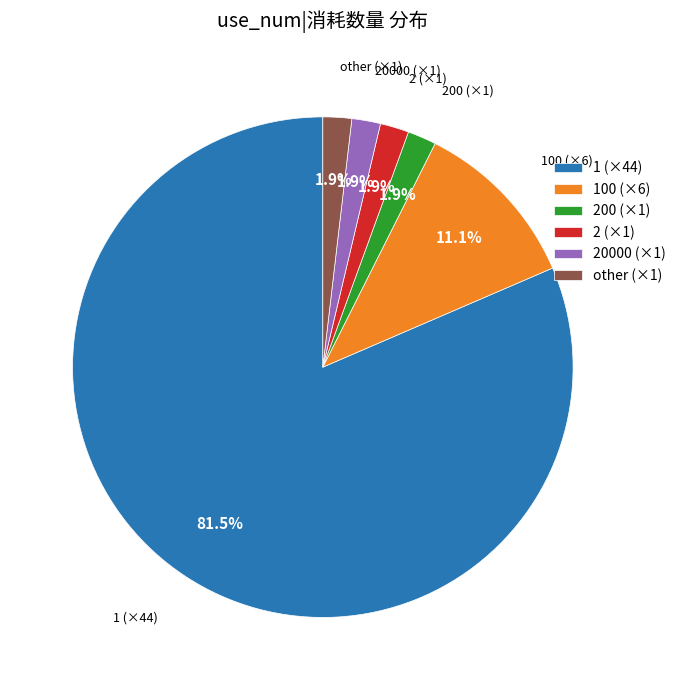

Which category accounts for the majority?

1 (×44)